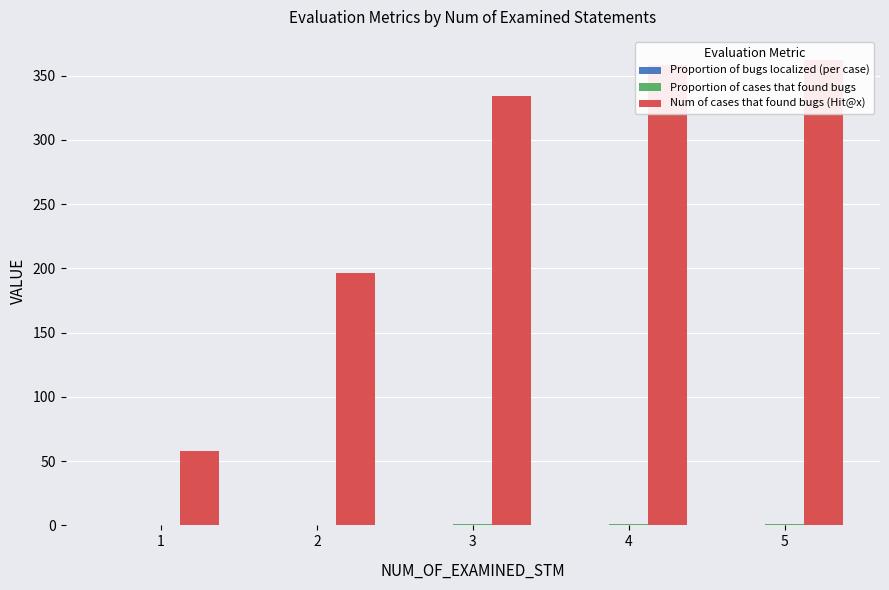

The Proportion of bugs localized (per case) series shows 0.3 at 4. True or false?

True